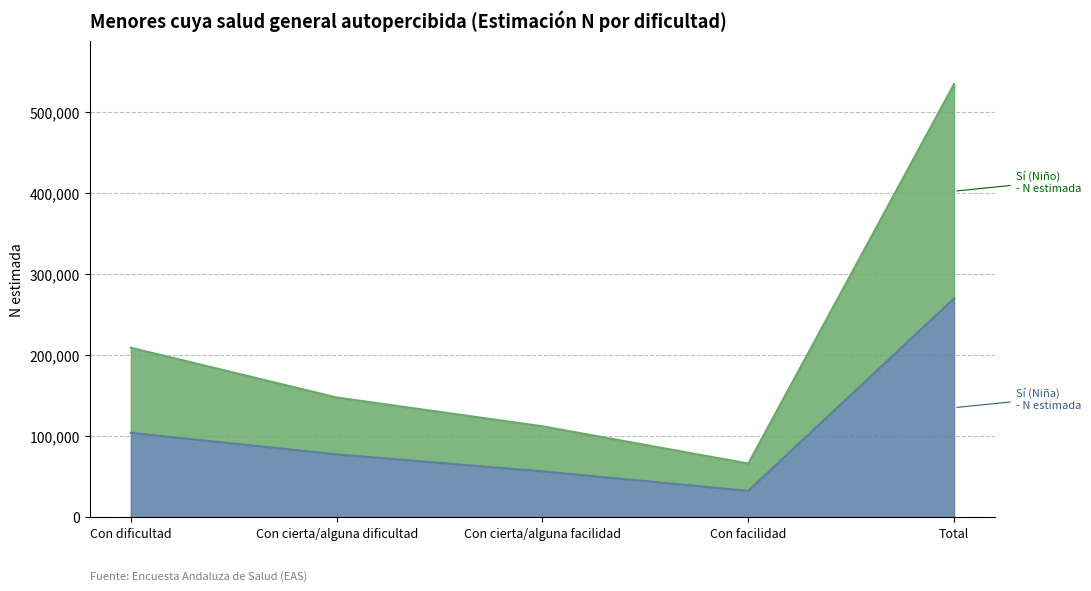

Between Con dificultad and Con cierta/alguna dificultad, which series saw the biggest shift?

Sí (Niño) - N estimada